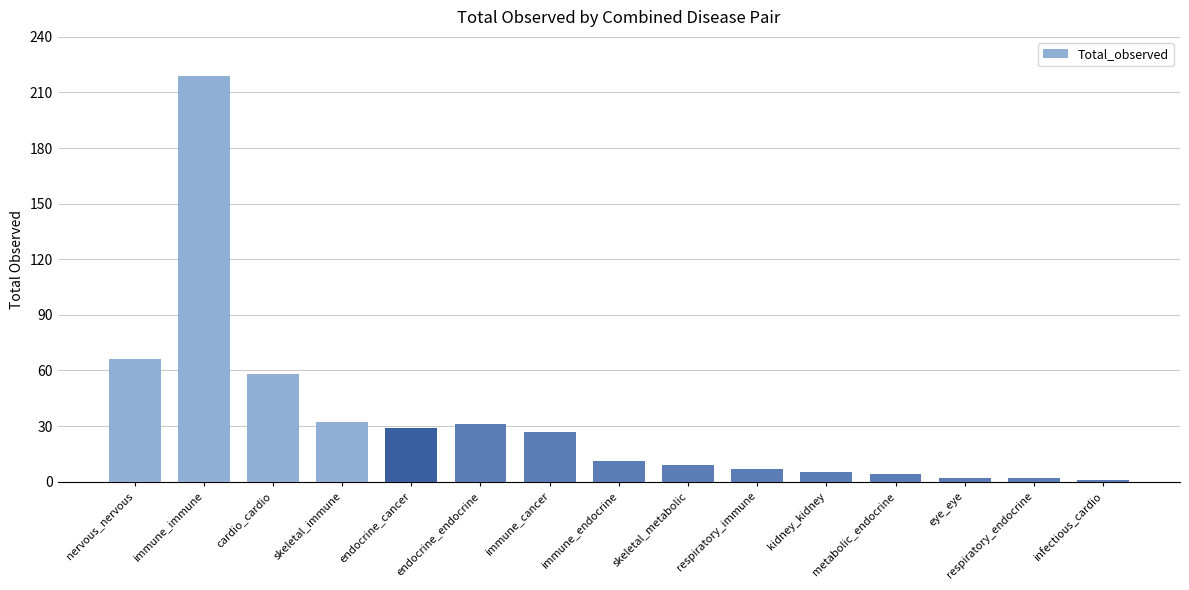

What is the greatest value displayed?

219